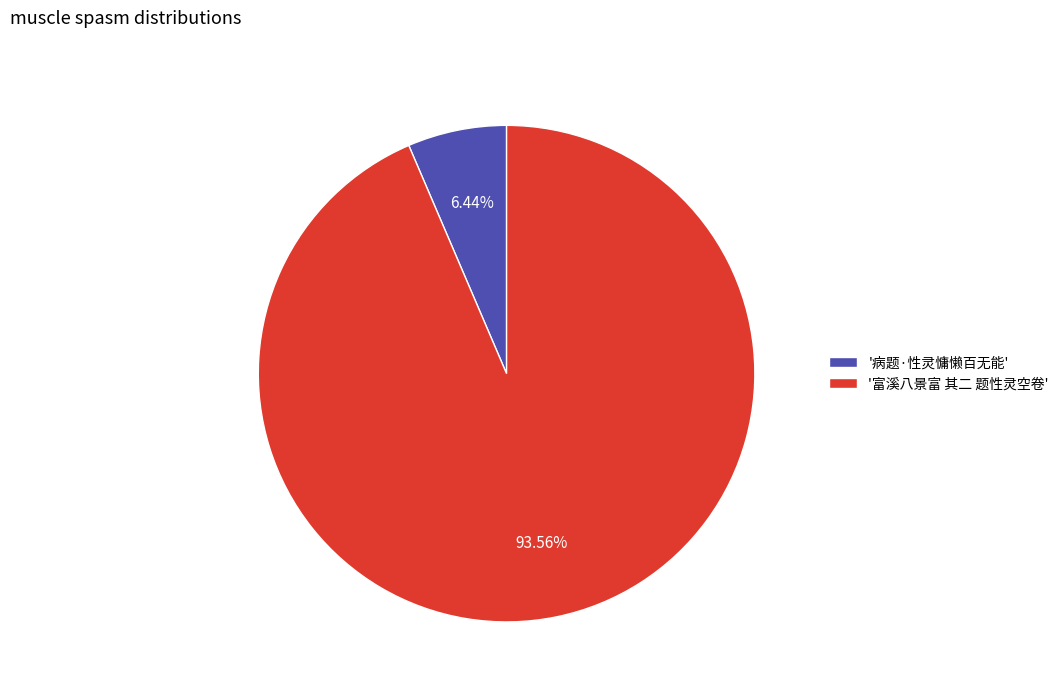

Between '病题·性灵慵懒百无能' and '富溪八景富 其二 题性灵空卷', which is larger?

'富溪八景富 其二 题性灵空卷'